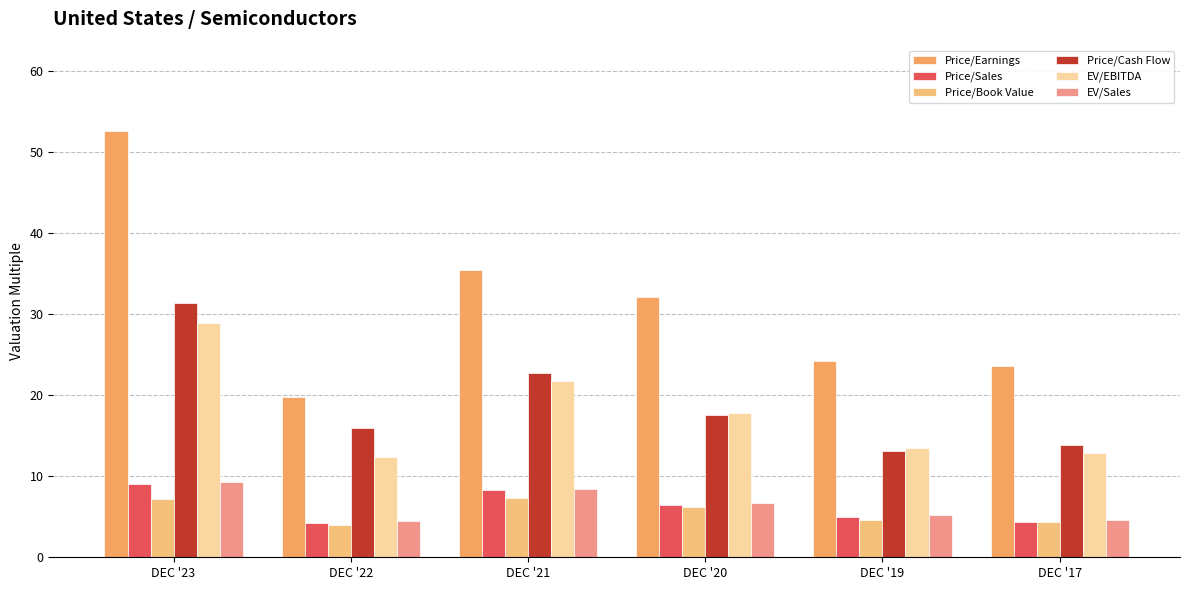

What is the total value across all series at DEC '23?

138.3